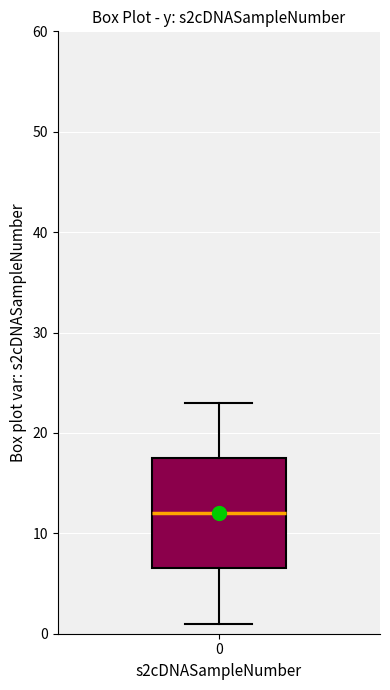

Where does the lower whisker of the box at x = 0 end on the y-axis? The values are not printed on the chart, so give them approximately, as read against the axis.

1